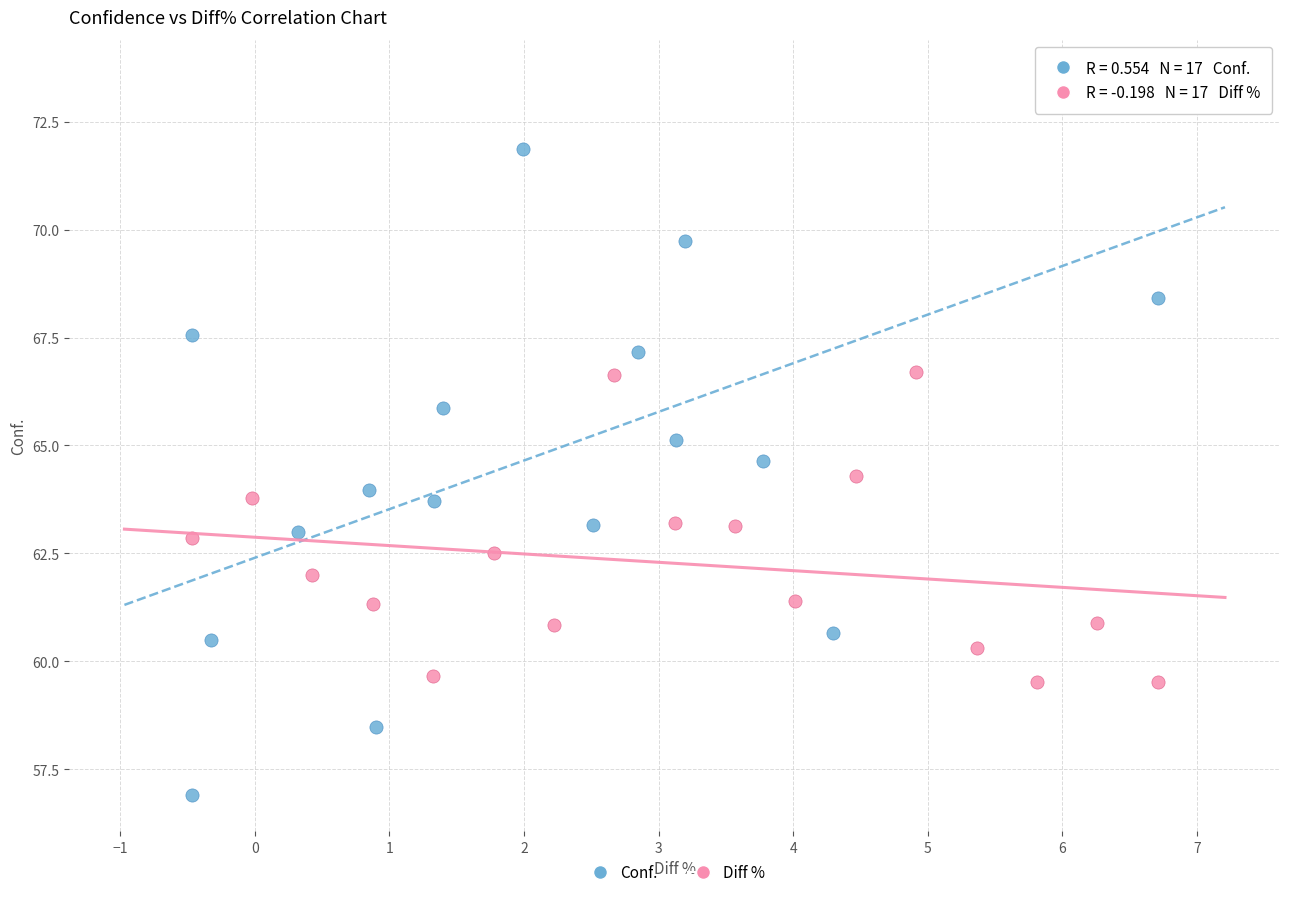

Which series contains the highest Y value?

Conf.